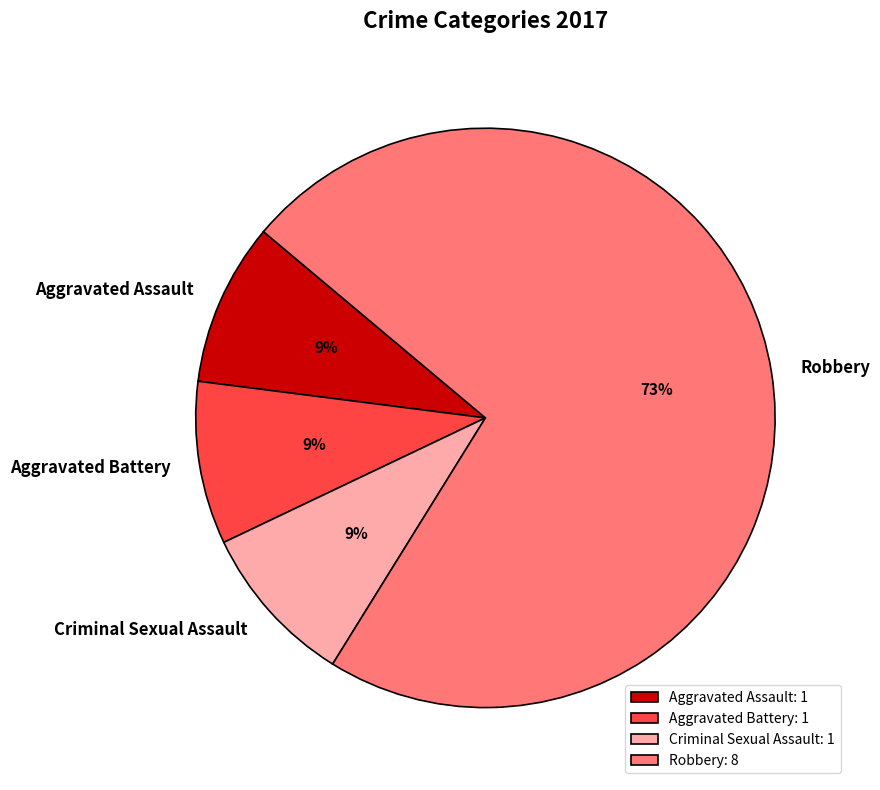

To the nearest percent, what is the difference between the largest and smallest slice percentages?

64%